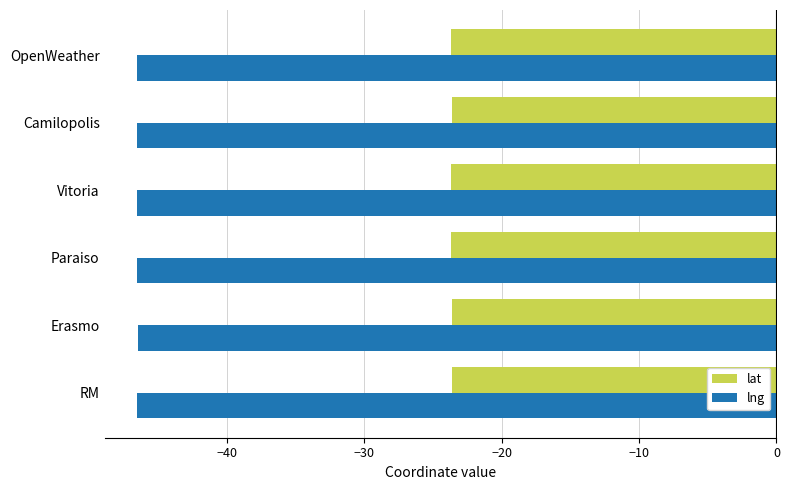

The value of lng at Vitoria is -46.5. True or false?

True